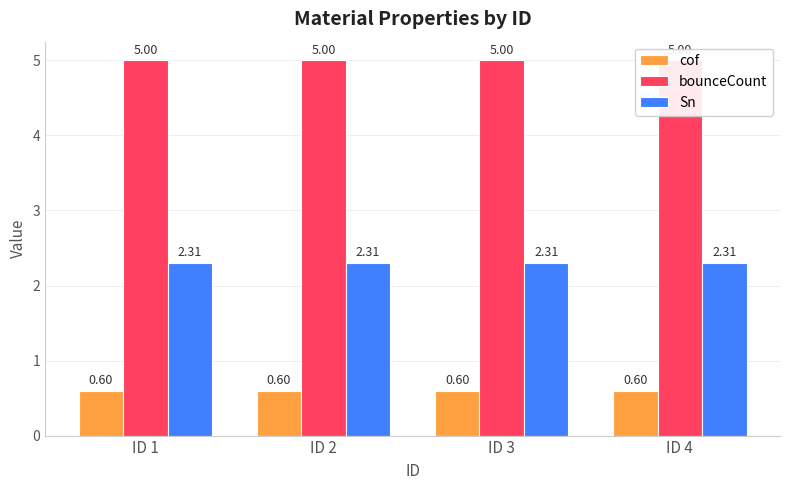

Reading left to right, list all the values displayed in this chart.

cof: ID 1=0.6	ID 2=0.6	ID 3=0.6	ID 4=0.6
bounceCount: ID 1=5.0	ID 2=5.0	ID 3=5.0	ID 4=5.0
Sn: ID 1=2.3	ID 2=2.3	ID 3=2.3	ID 4=2.3